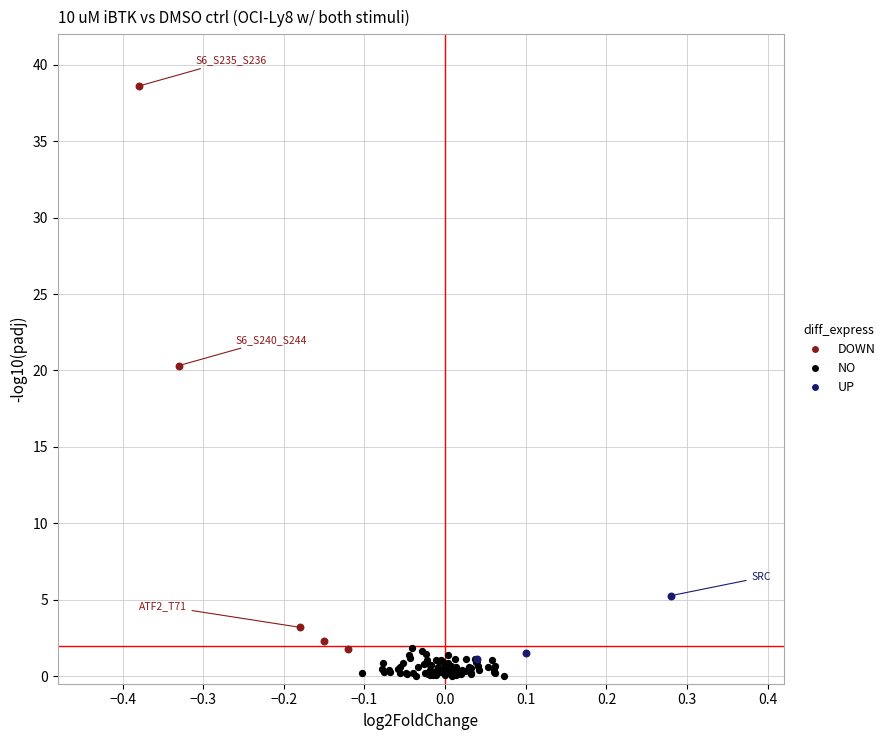

What are all the series names shown in the legend?

DOWN, NO, UP